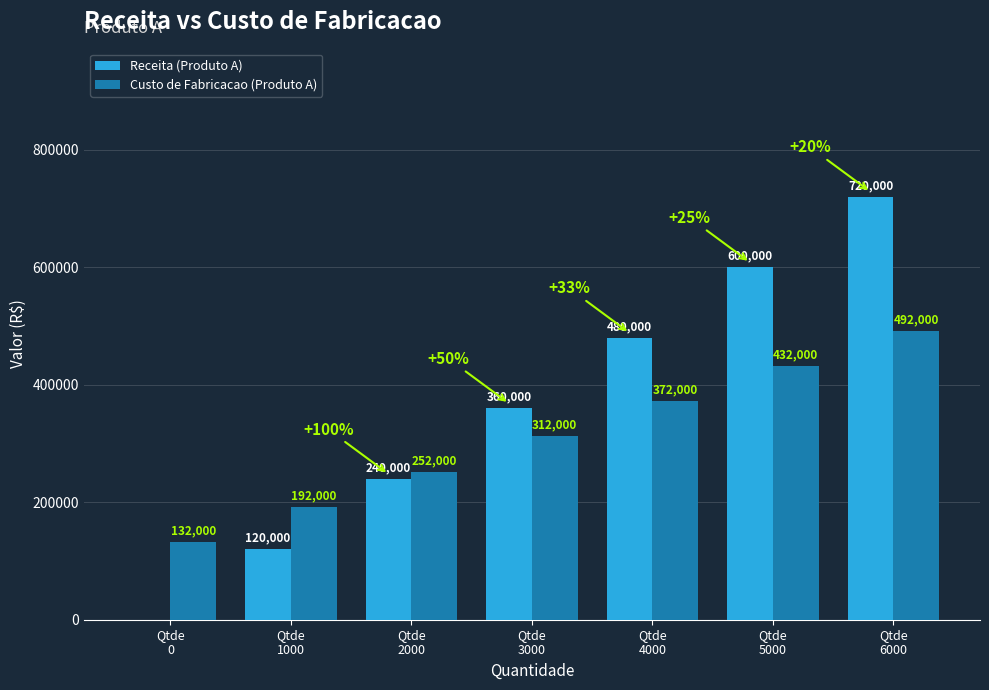

What is the sum of all Receita (Produto A) values?

2520000